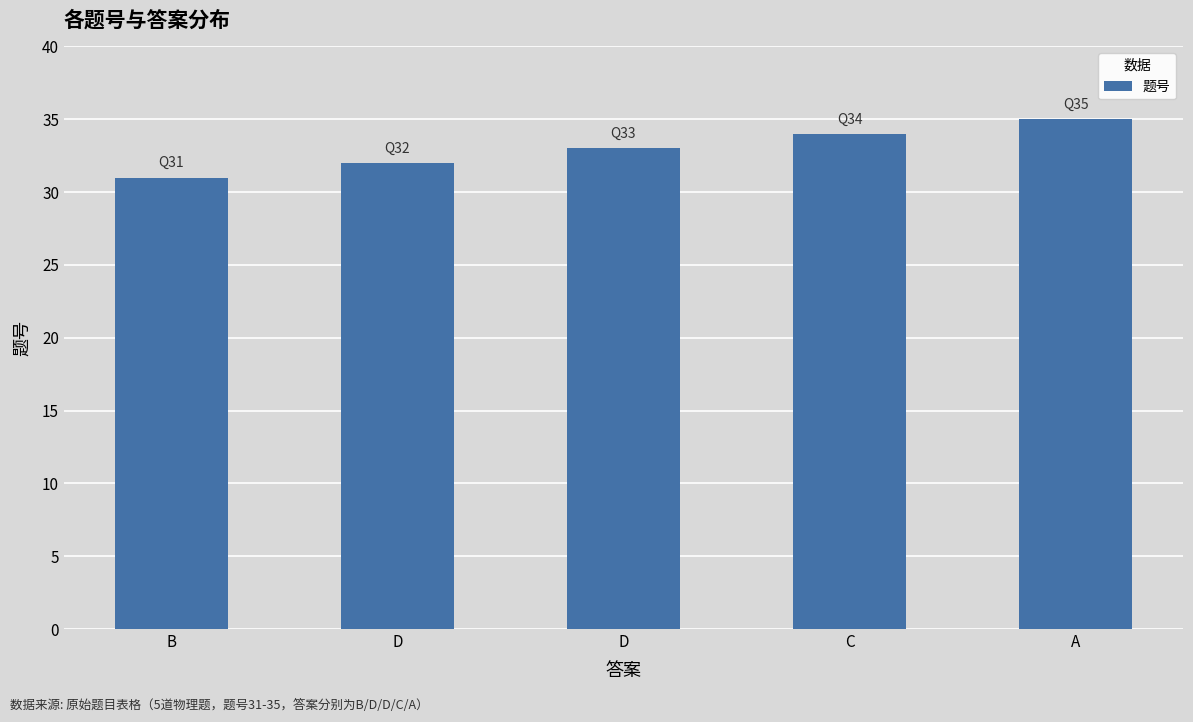

How many categories are shown in the chart?

5